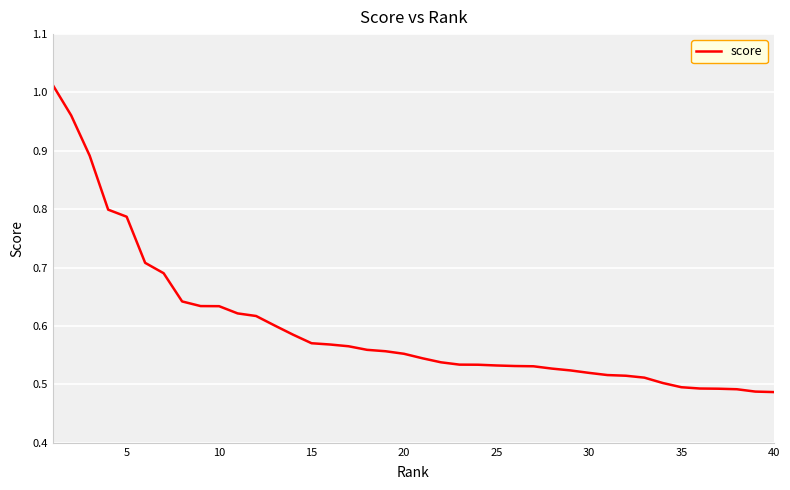

Reading left to right, what are all the values shown in this chart?

1.0	1.0	0.9	0.8	0.8	0.7	0.7	0.6	0.6	0.6	0.6	0.6	0.6	0.6	0.6	0.6	0.6	0.6	0.6	0.6	0.5	0.5	0.5	0.5	0.5	0.5	0.5	0.5	0.5	0.5	0.5	0.5	0.5	0.5	0.5	0.5	0.5	0.5	0.5	0.5